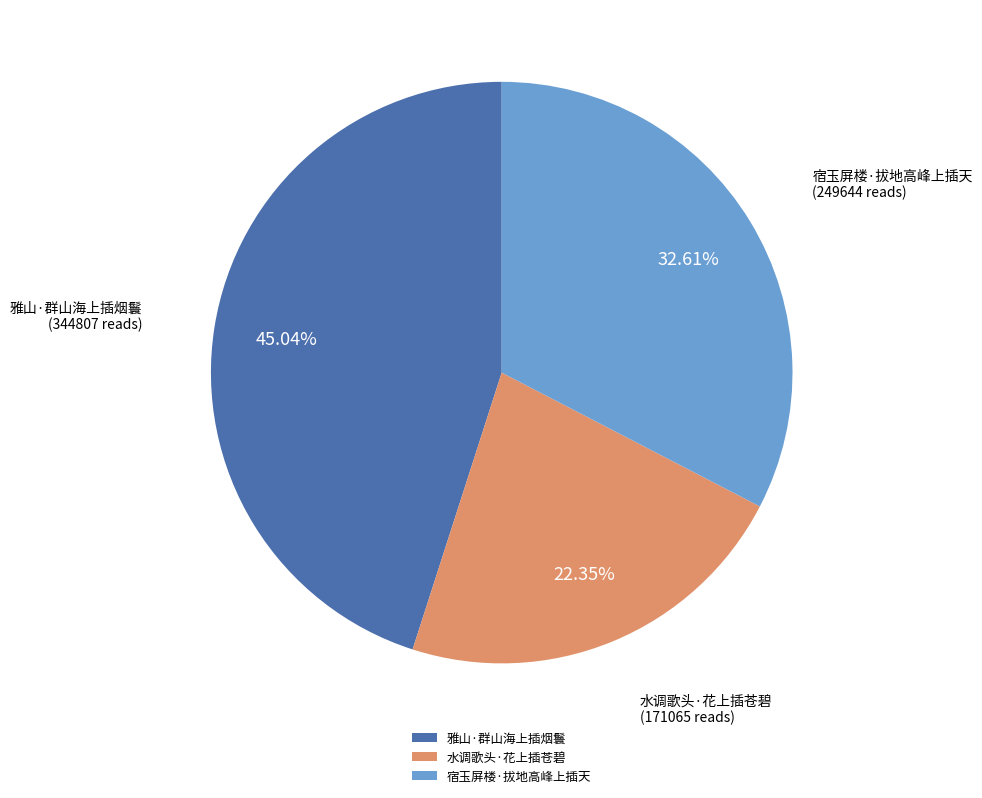

Is 雅山·群山海上插烟鬟 the majority of the pie?

No